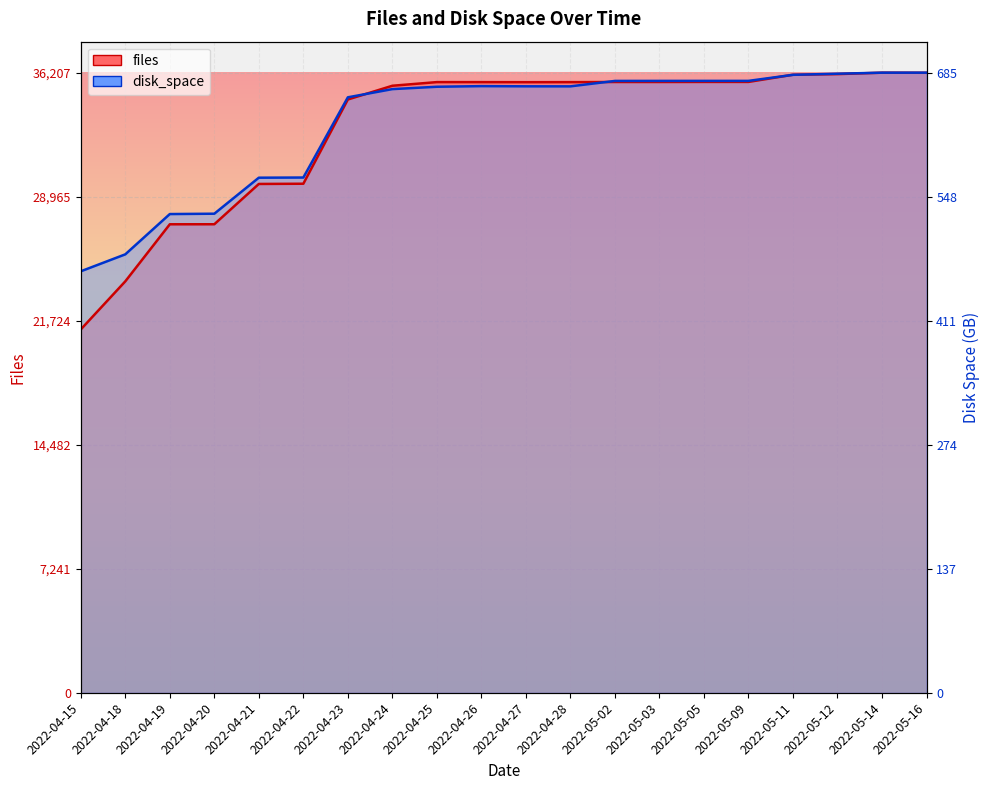

Between 2022-04-18 and 2022-05-11, which is larger?

2022-05-11